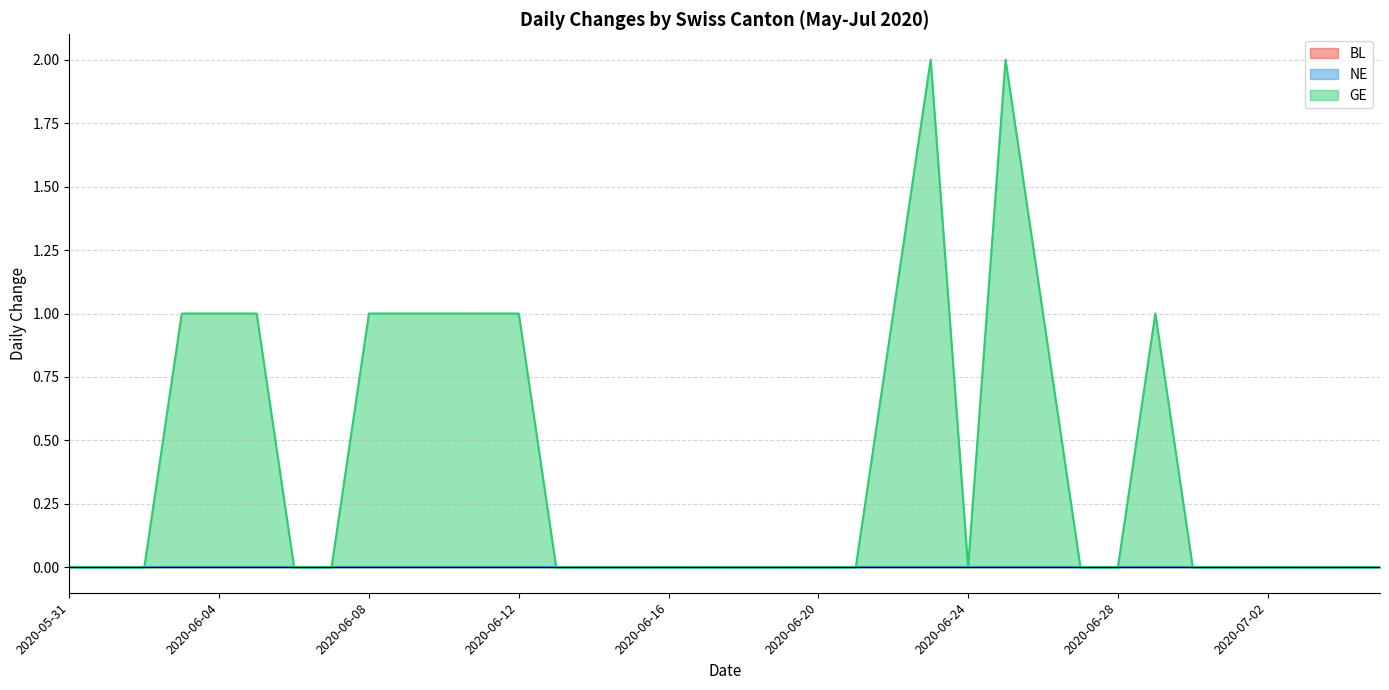

What is the greatest value displayed?

2